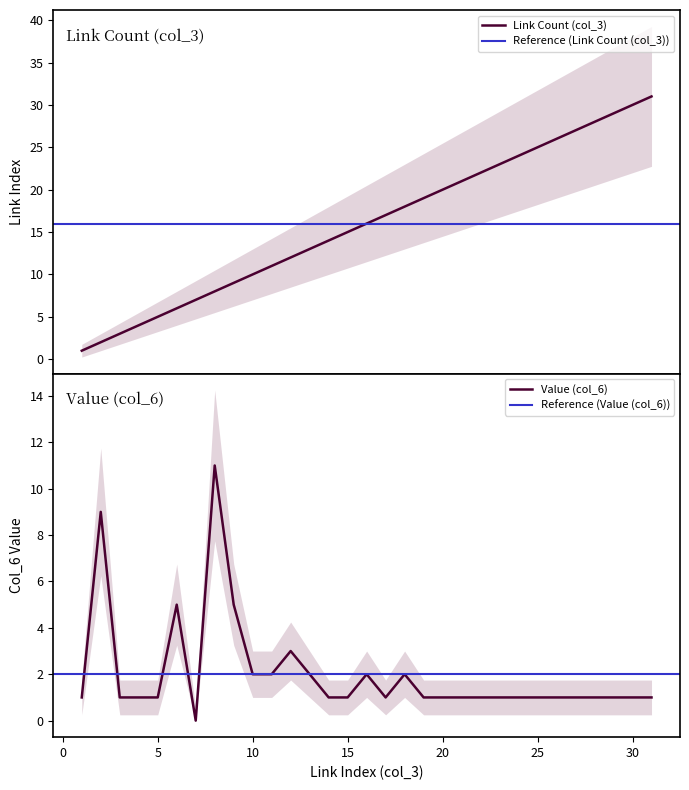

What is the total value across all series at 19?

20